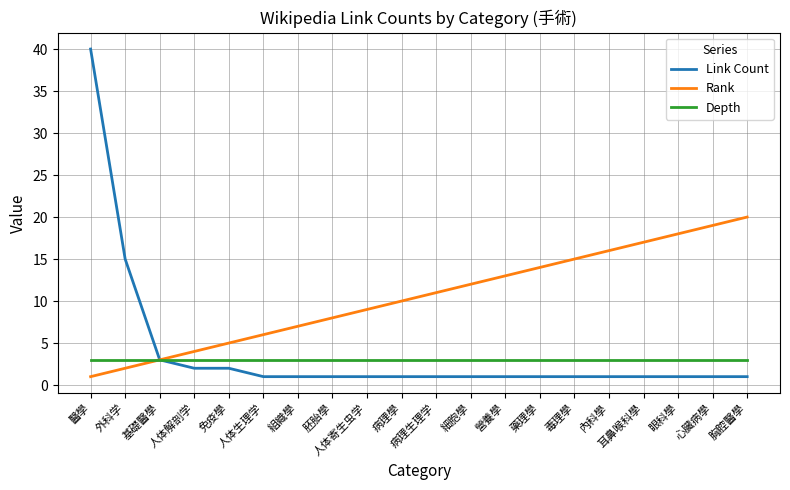

What is the sum of the Depth values at 眼科學 and 醫學?

6